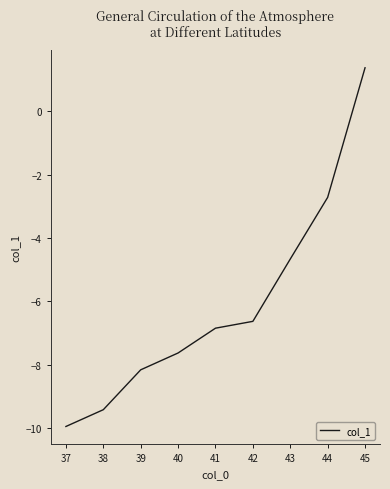

What is the smallest value displayed?

-9.9